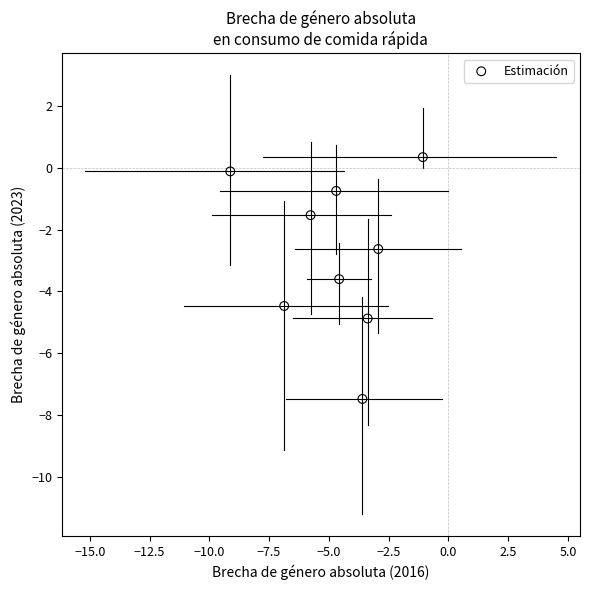

What is the average X value?

-4.7